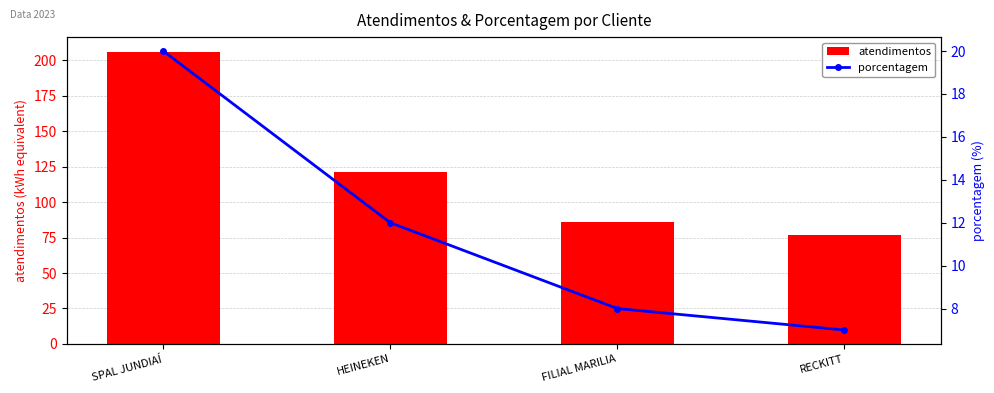

Reading left to right, what are all the values shown in this chart?

atendimentos: SPAL JUNDIAÍ=206	HEINEKEN=121	FILIAL MARILIA=86	RECKITT=77
porcentagem: SPAL JUNDIAÍ=20	HEINEKEN=12	FILIAL MARILIA=8	RECKITT=7